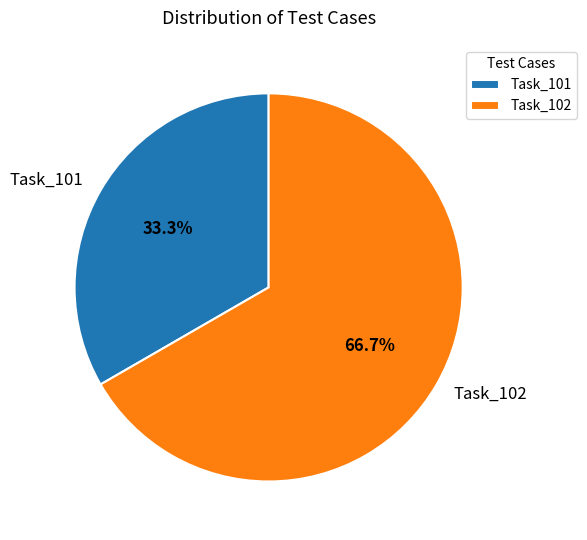

Which has a higher value, Task_102 or Task_101?

Task_102